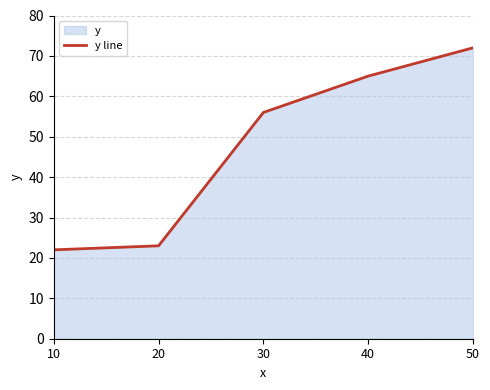

What is the sum of all values?

238